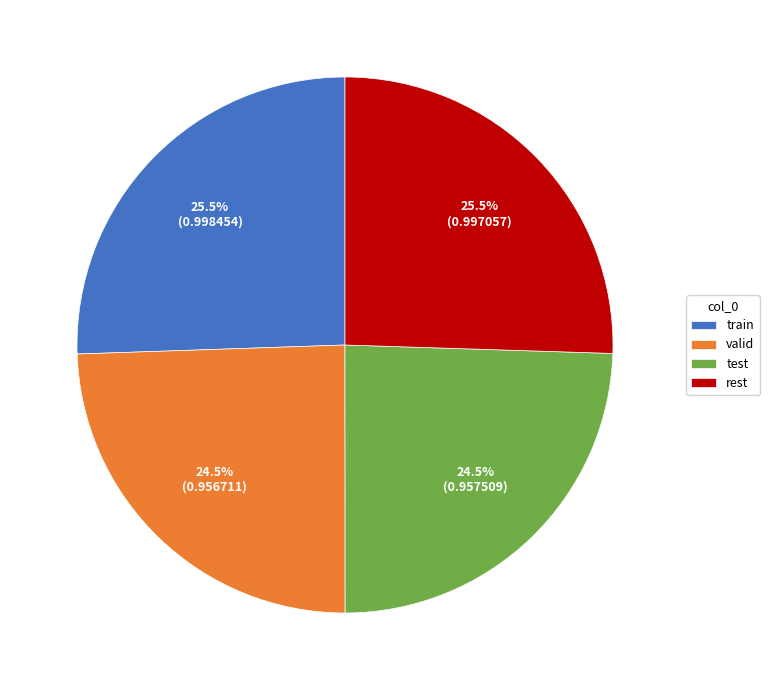

Is train the majority of the pie?

No